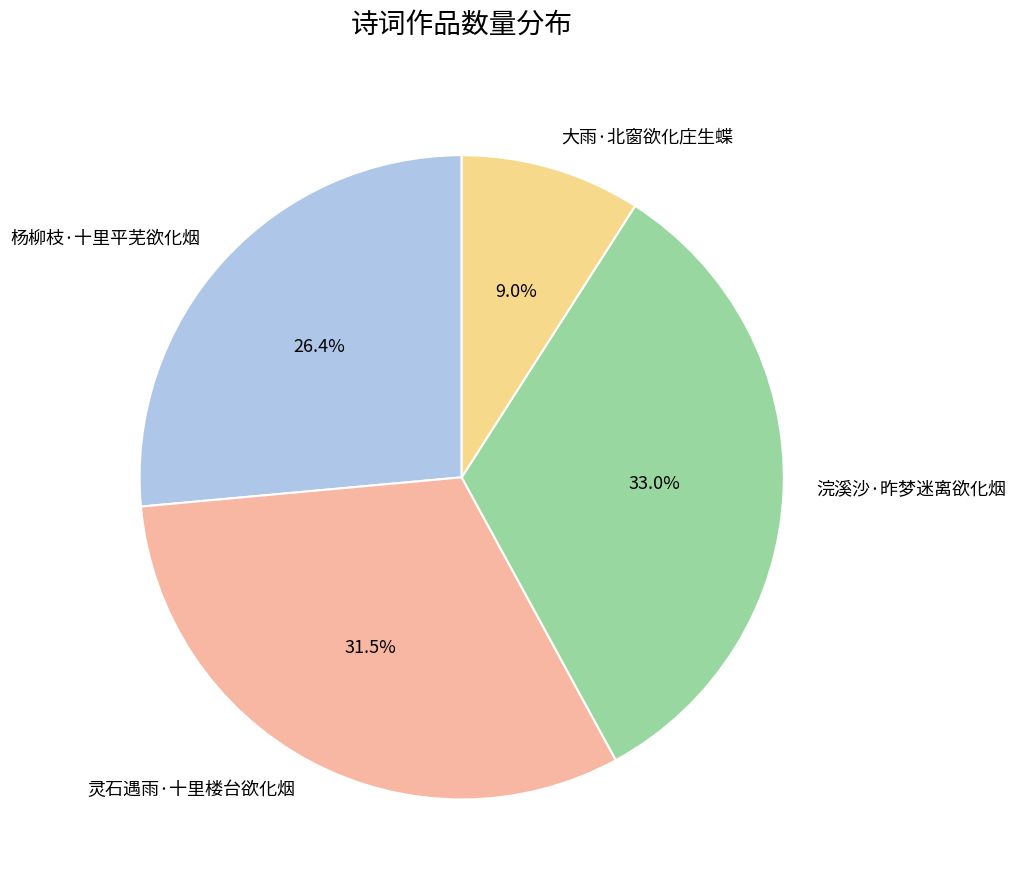

The 杨柳枝·十里平芜欲化烟 slice represents 41% of the pie. True or false?

False